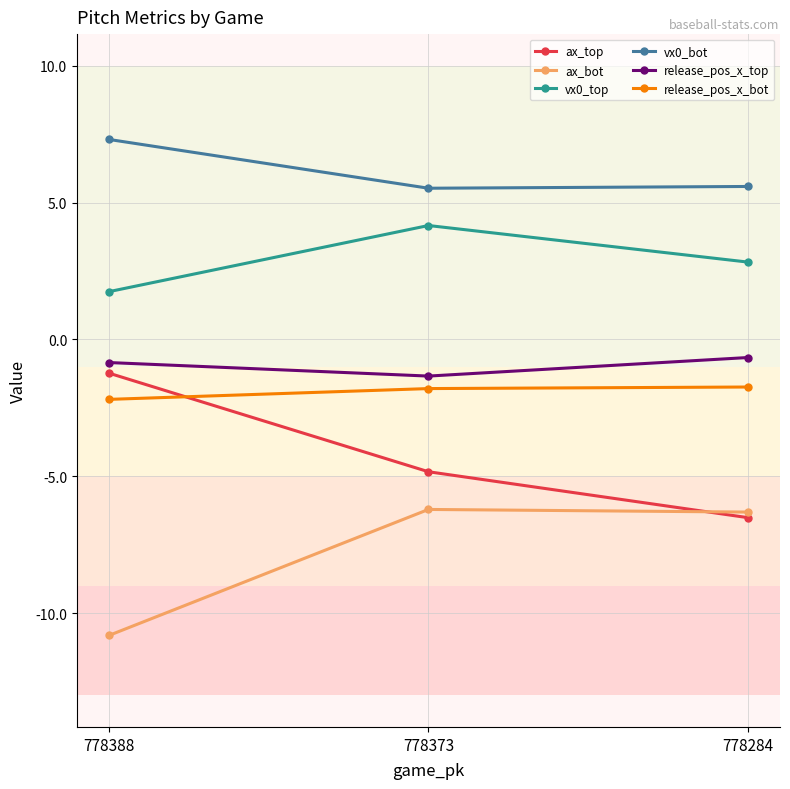

Which category has the highest value across all series?

778388